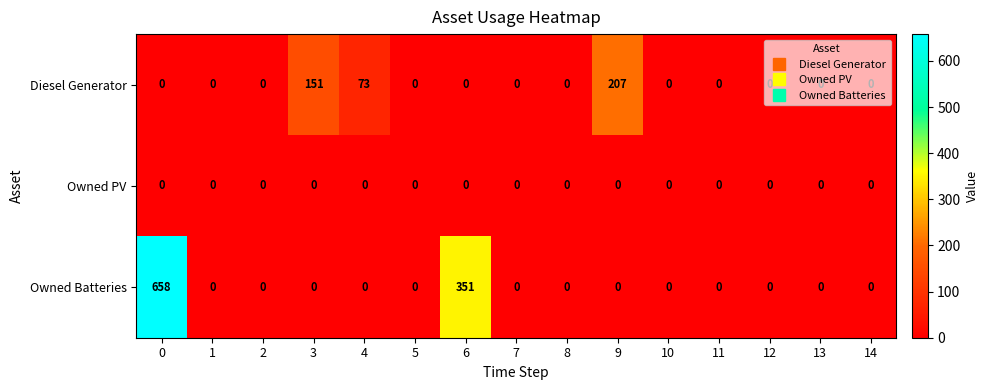

The Diesel Generator series shows 73 at 4. True or false?

True